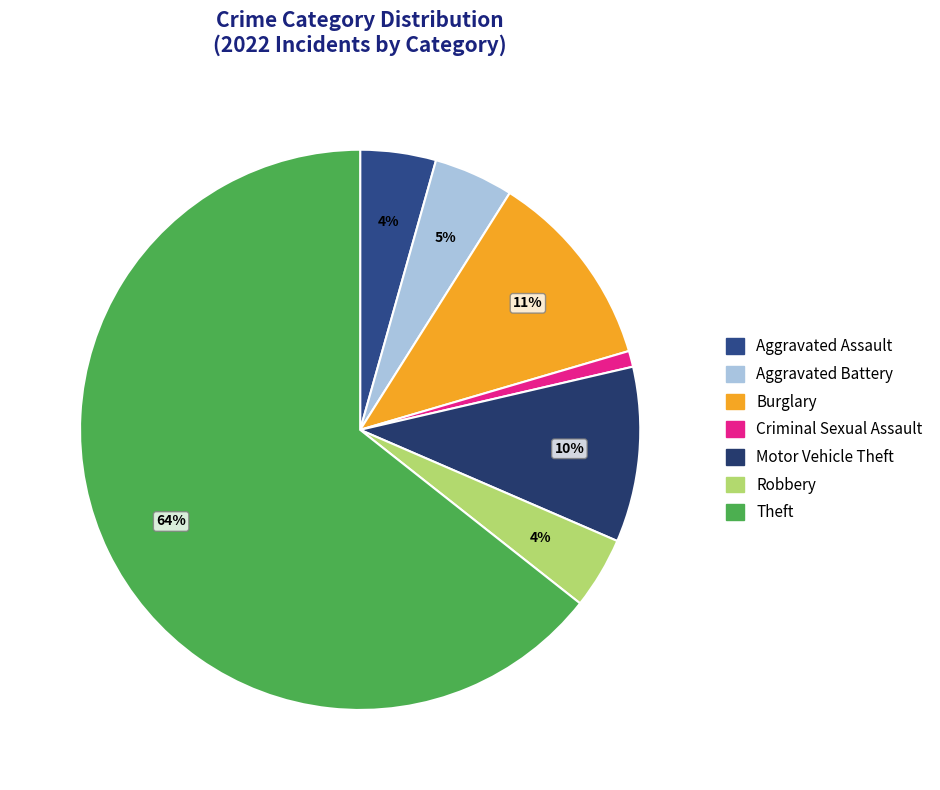

Which slice is the smallest?

Criminal Sexual Assault